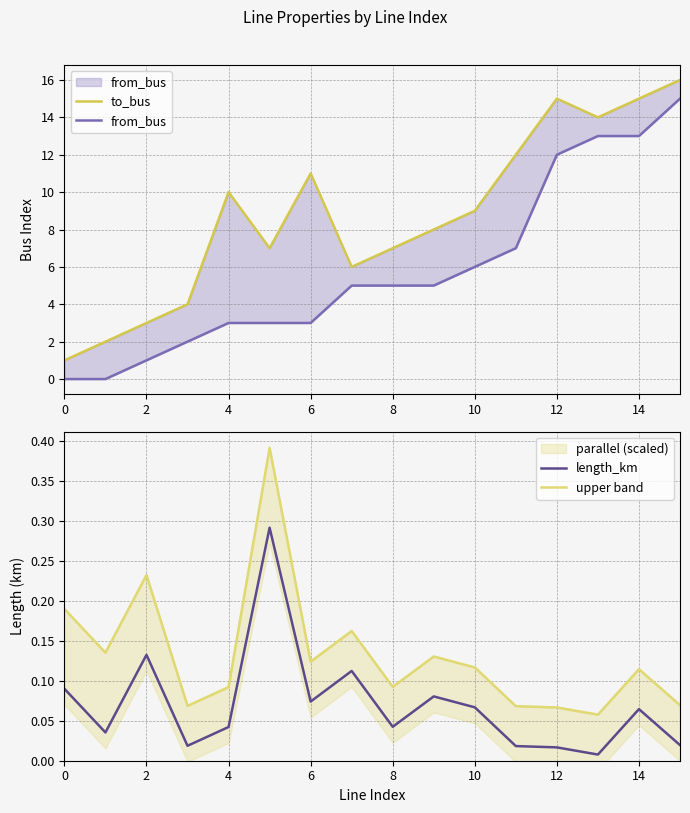

True or false: from_bus has more than 1 points higher than both neighbors.

False